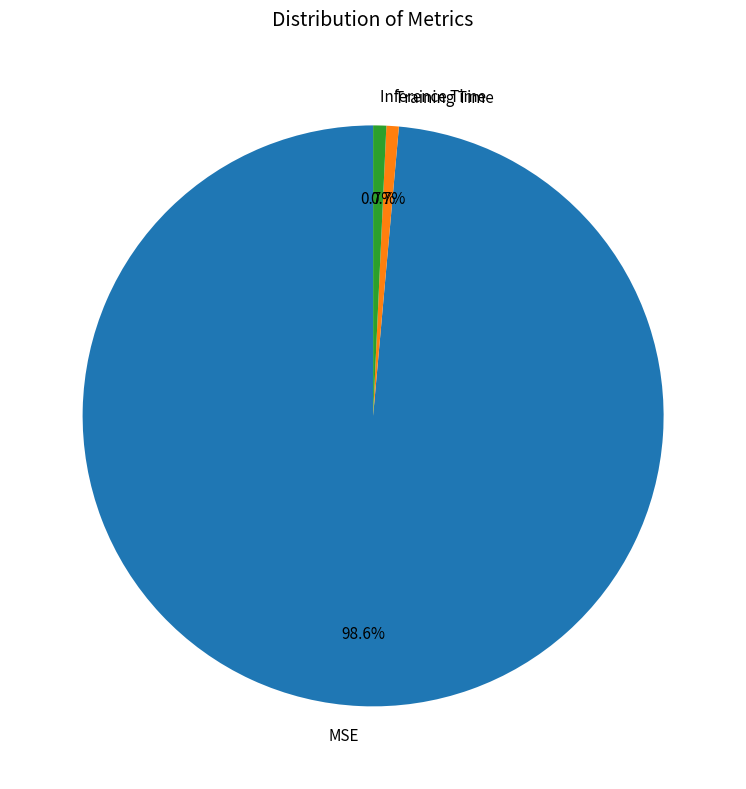

To the nearest percent, what is the average slice percentage?

33%